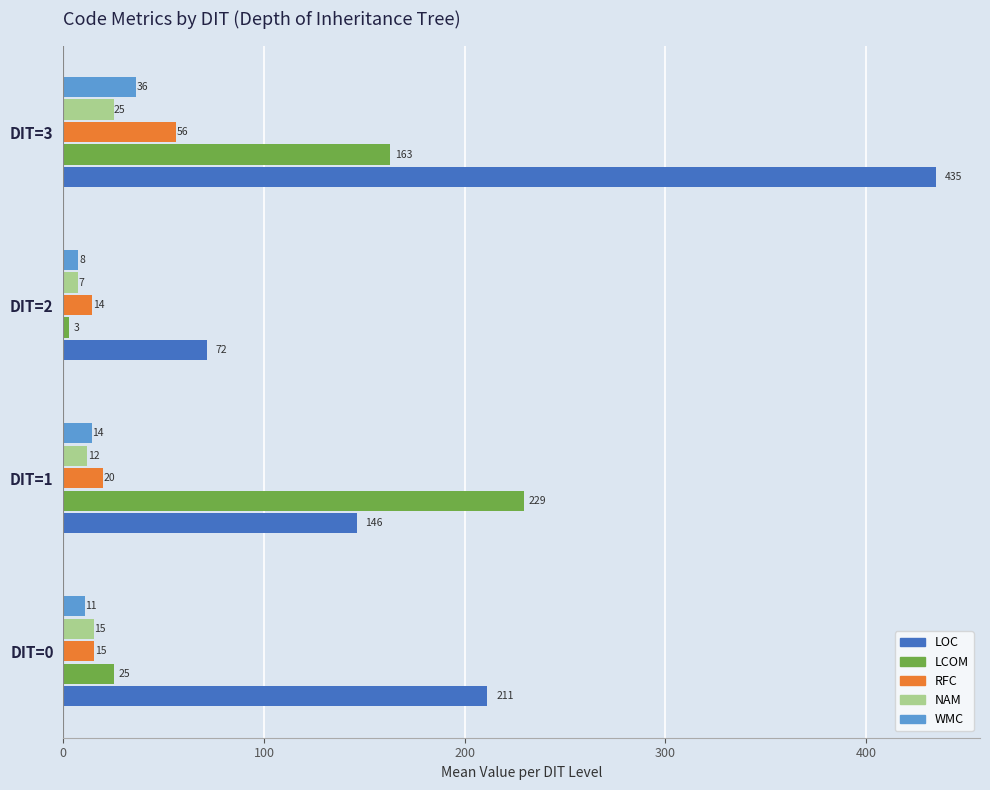

What are all the series names shown in the legend?

LOC, LCOM, RFC, NAM, WMC